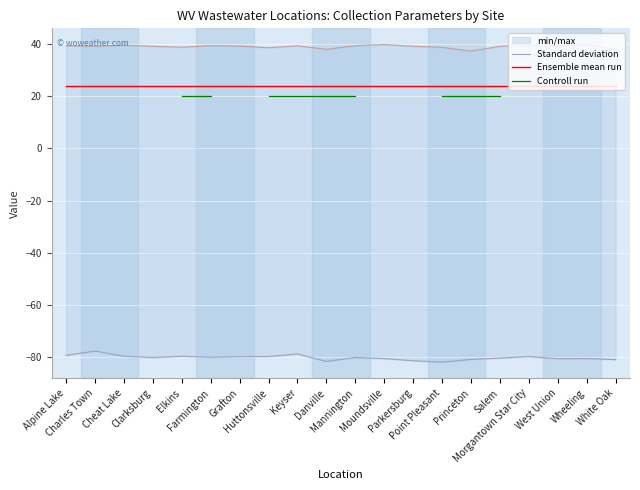

Between Parkersburg and Huttonsville, which is larger?

Huttonsville